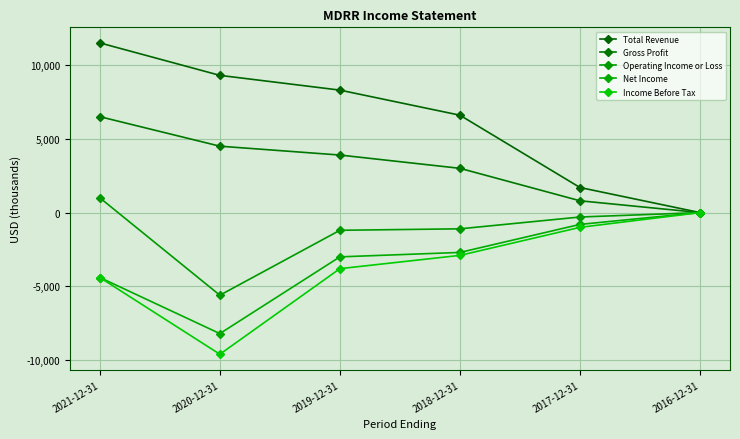

At 2017-12-31, list the series in order from largest to smallest.

Total Revenue, Gross Profit, Operating Income or Loss, Net Income, Income Before Tax